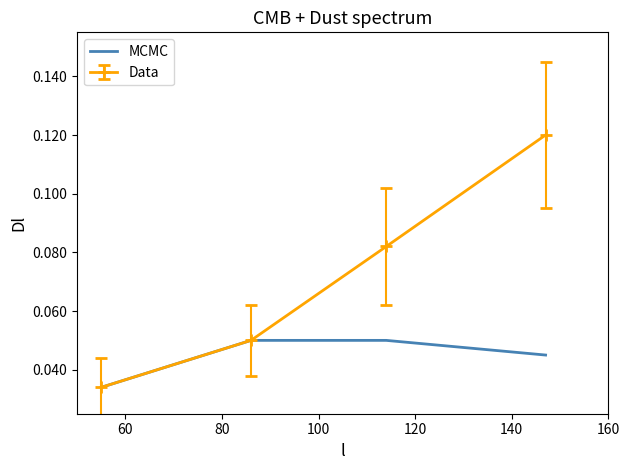

Which series has the widest spread of values?

Data